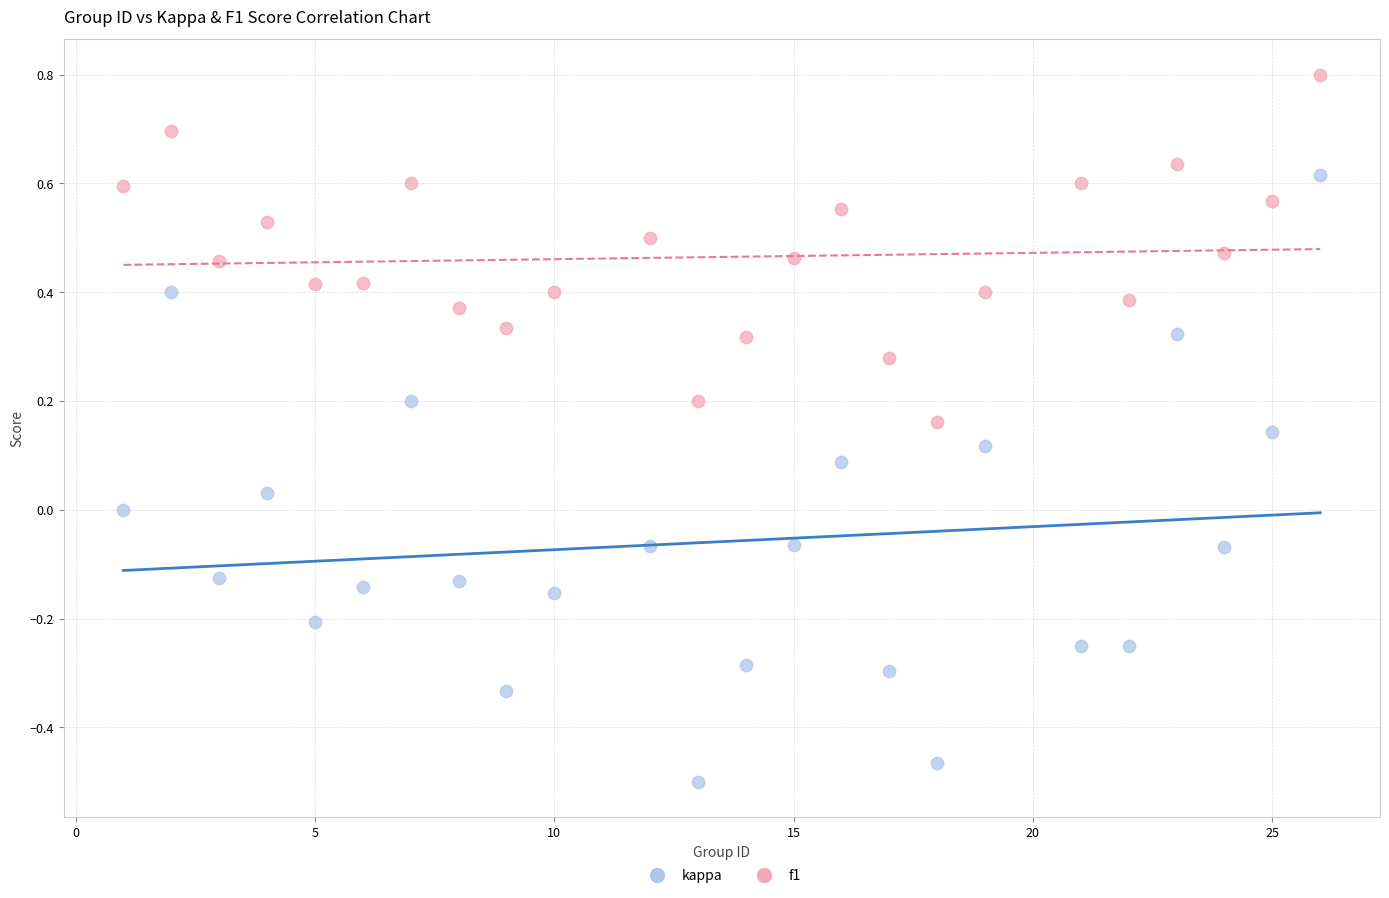

What are all the series names shown in the legend?

kappa, f1